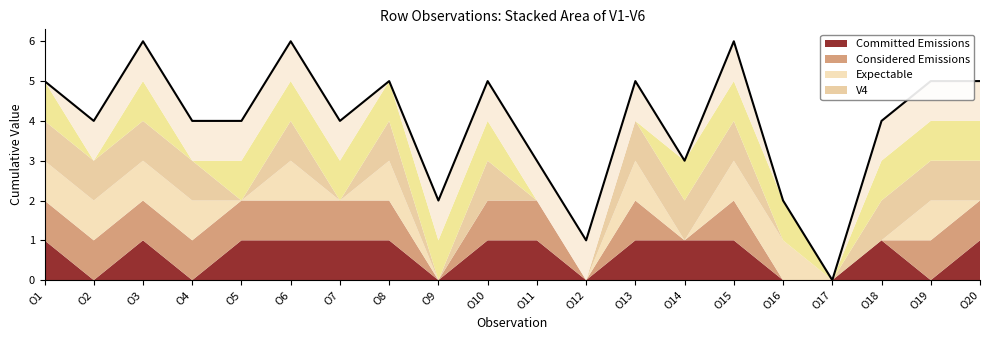

What is the difference between the maximum and minimum values?

6